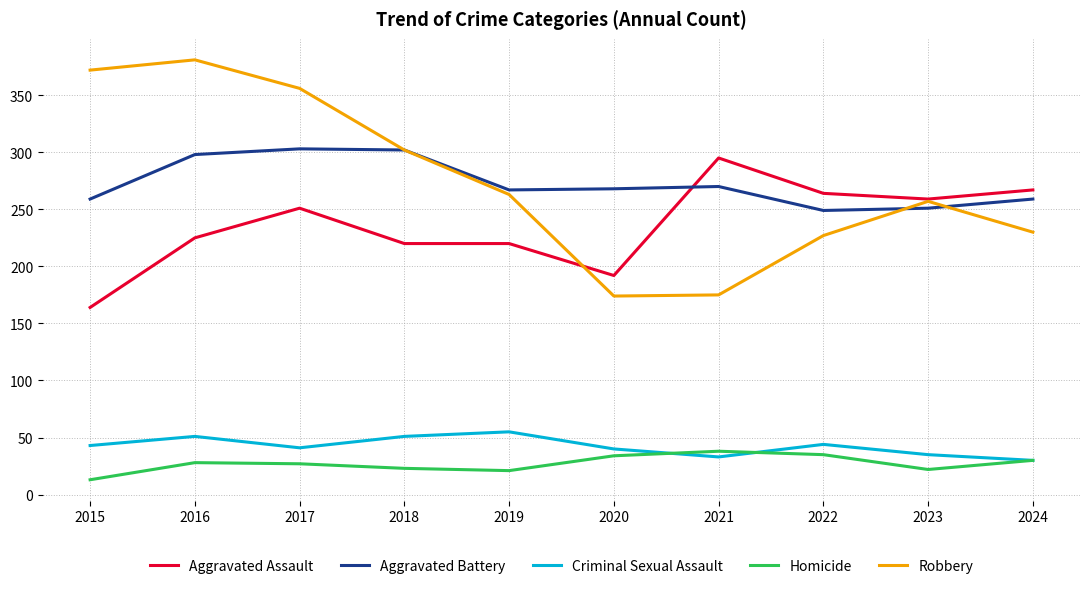

What is the difference between the Aggravated Battery values at 2020 and 2019?

1